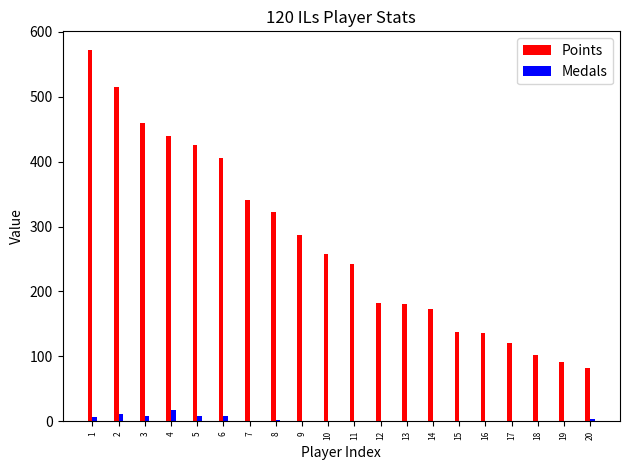

What are all the series names shown in the legend?

Points, Medals